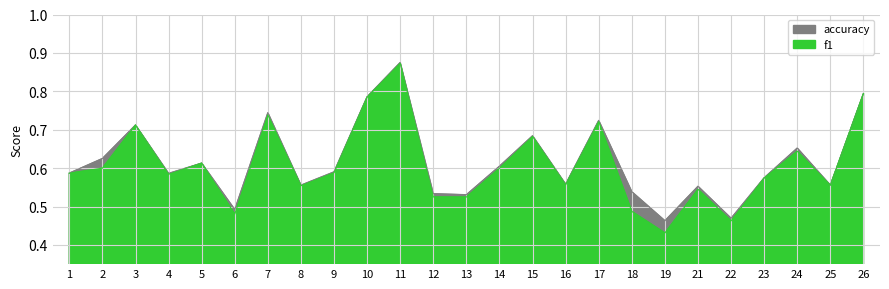

True or false: f1 and accuracy cross at least once.

False